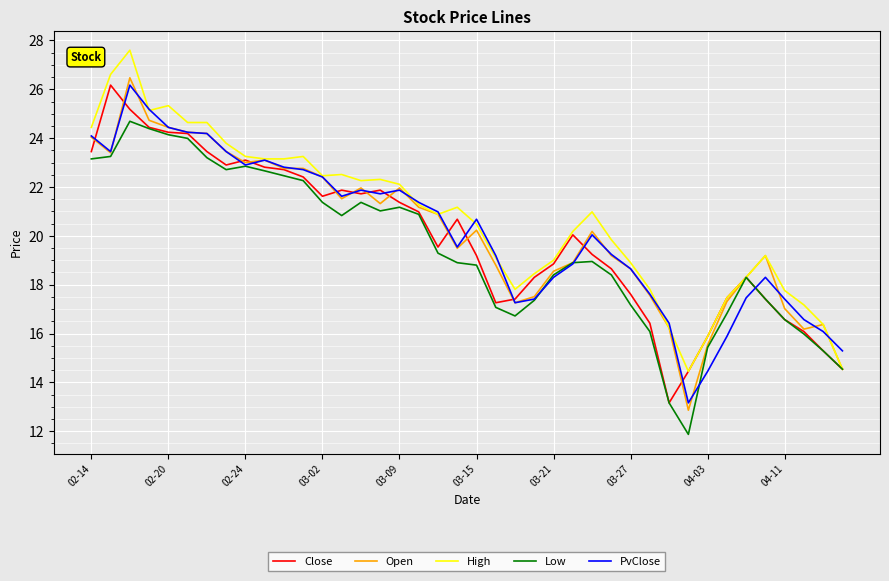

Does the chart display data point markers on the line(s)?

No